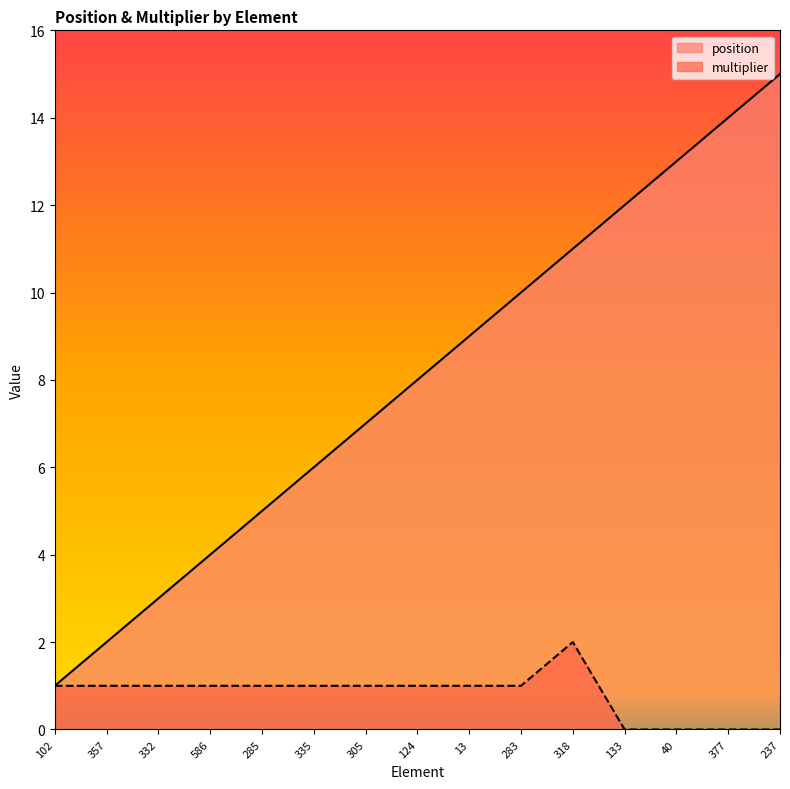

What is the spread (max minus min) of values at 318?

9